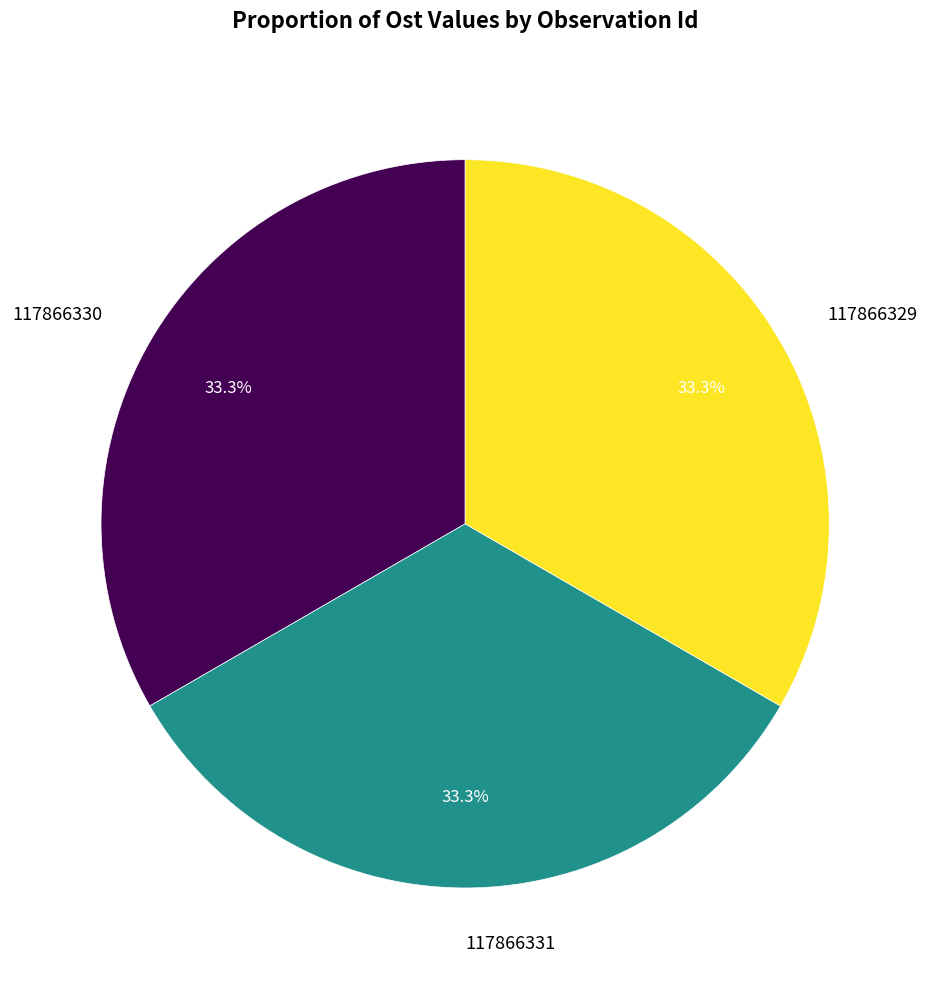

Approximately how many times larger is the value at 117866331 compared to 117866330?

1.0